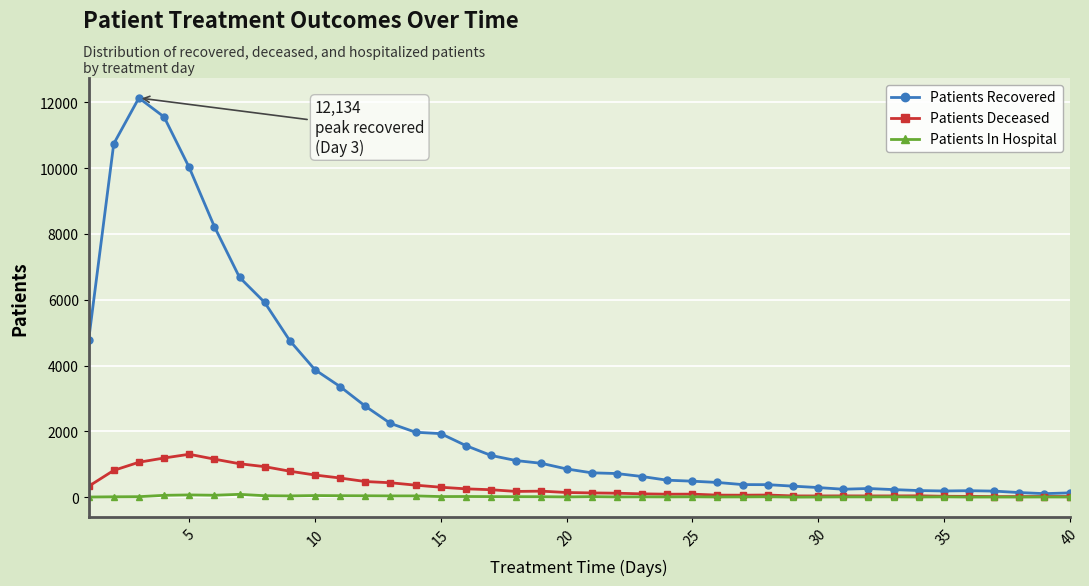

Which series has the largest total across all categories?

Patients Recovered